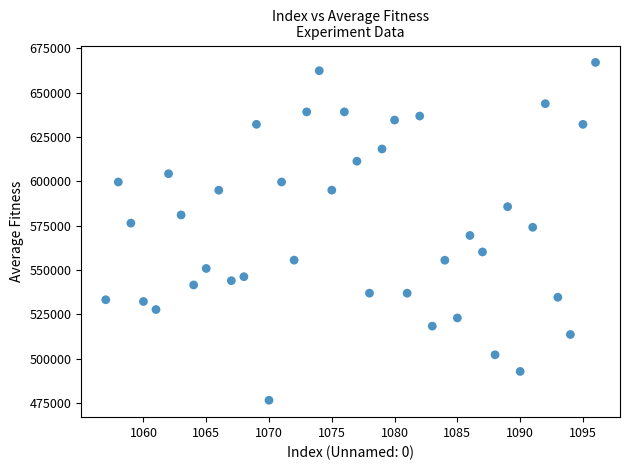

What is the range of X values (max minus min)?

39.0